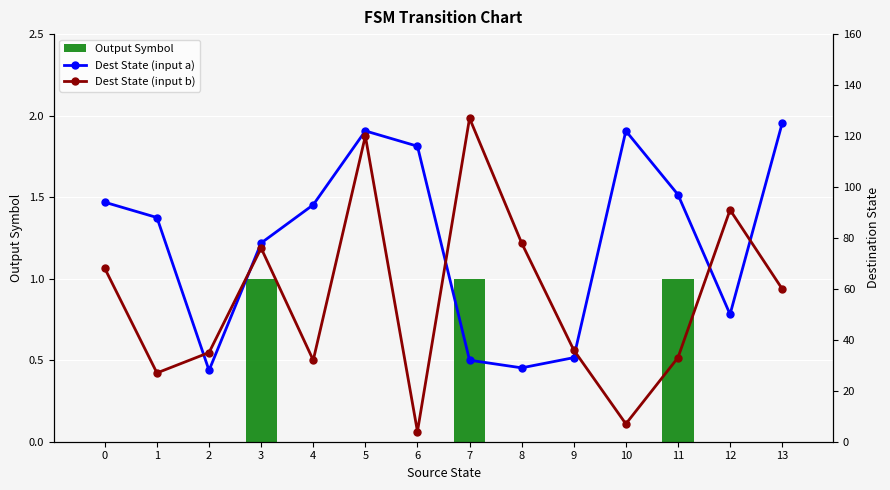

Which series has the largest total across all categories?

Dest State (input a)